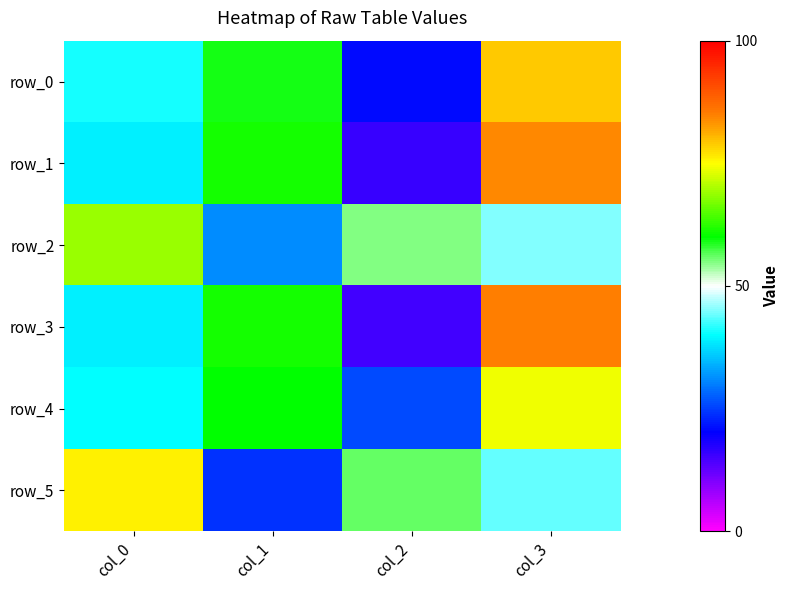

Where does the row_4 series first go above 60?

col_3